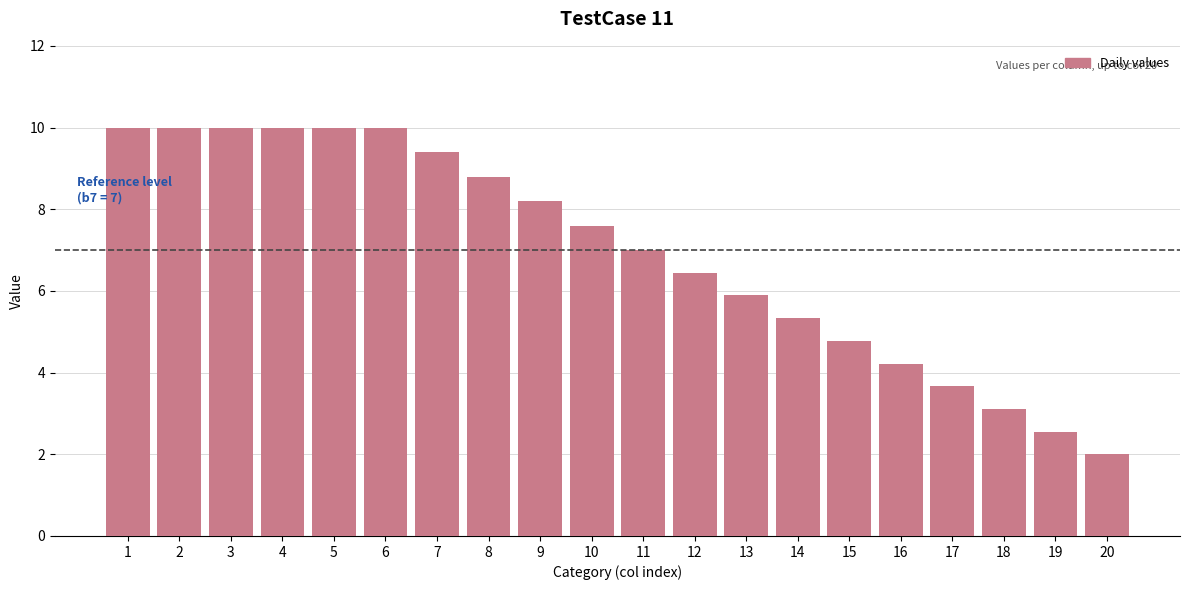

How many categories are shown in the chart?

20